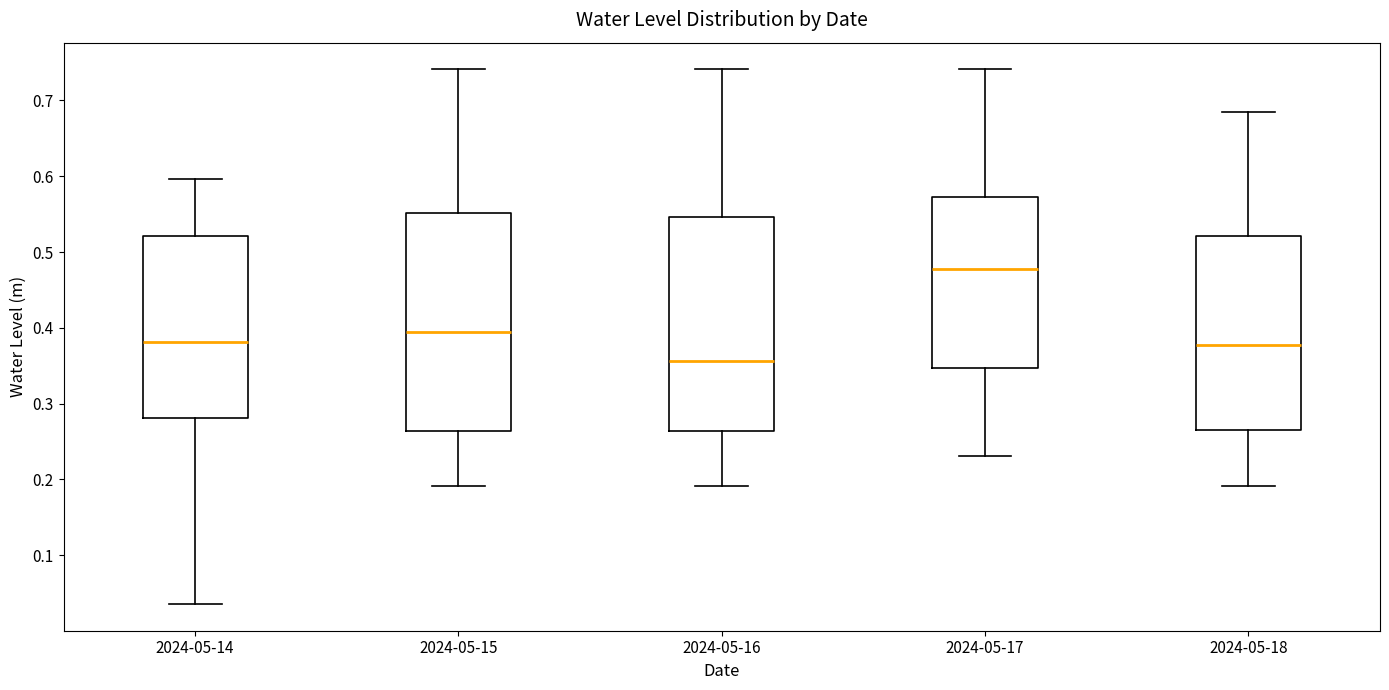

Reading left to right, read every box against the y-axis: the position of its median line, the range the box covers, and the ends of its whiskers. The values are not printed on the chart, so give them approximately, as read against the axis.

2024-05-14: median 0.38, box 0.28 to 0.52, whiskers 0.04 to 0.60
2024-05-15: median 0.40, box 0.26 to 0.55, whiskers 0.19 to 0.74
2024-05-16: median 0.36, box 0.26 to 0.55, whiskers 0.19 to 0.74
2024-05-17: median 0.48, box 0.35 to 0.57, whiskers 0.23 to 0.74
2024-05-18: median 0.38, box 0.26 to 0.52, whiskers 0.19 to 0.68